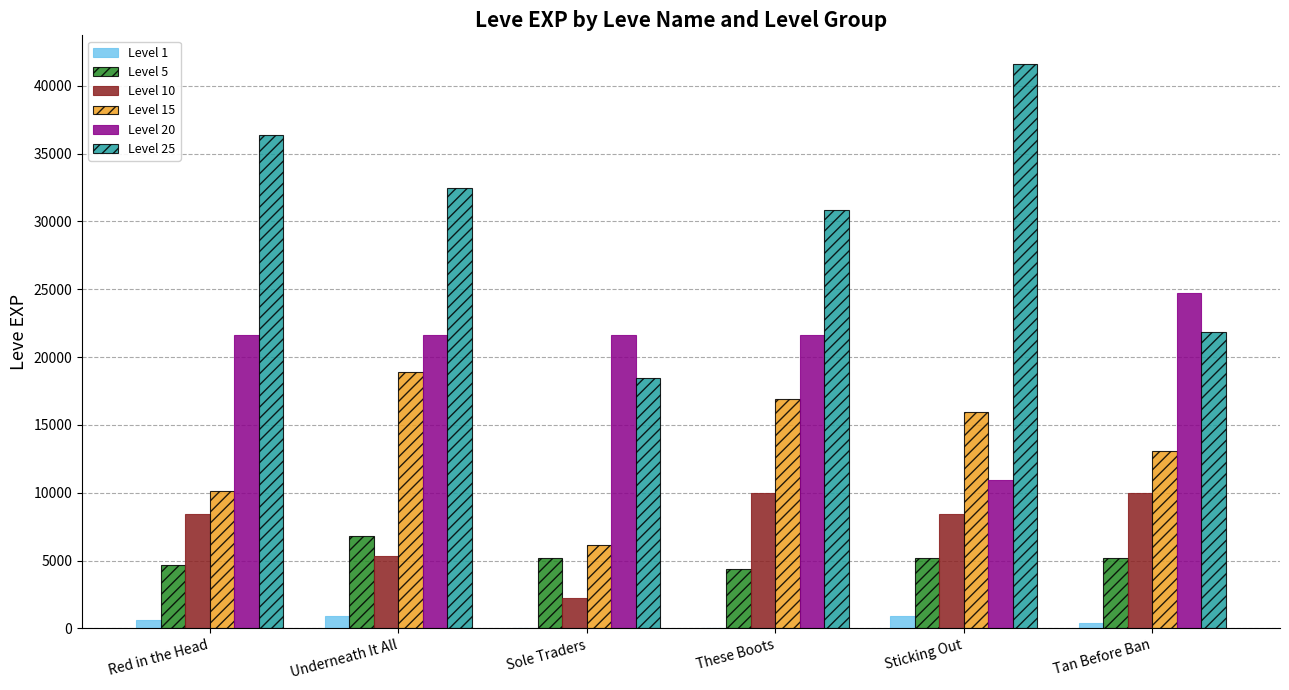

What is the difference between the Level 1 values at Underneath It All and These Boots?

899